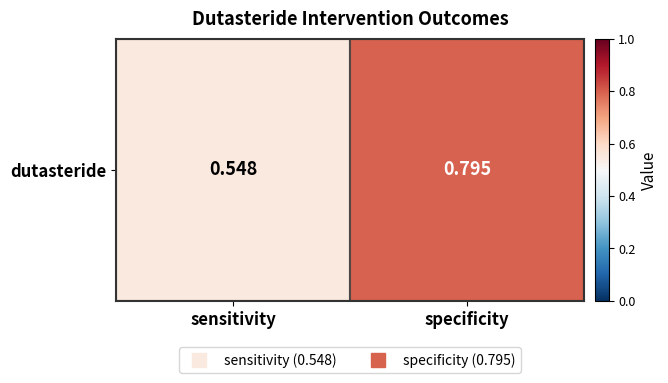

Reading left to right, extract all data points from this chart.

0.5	0.8